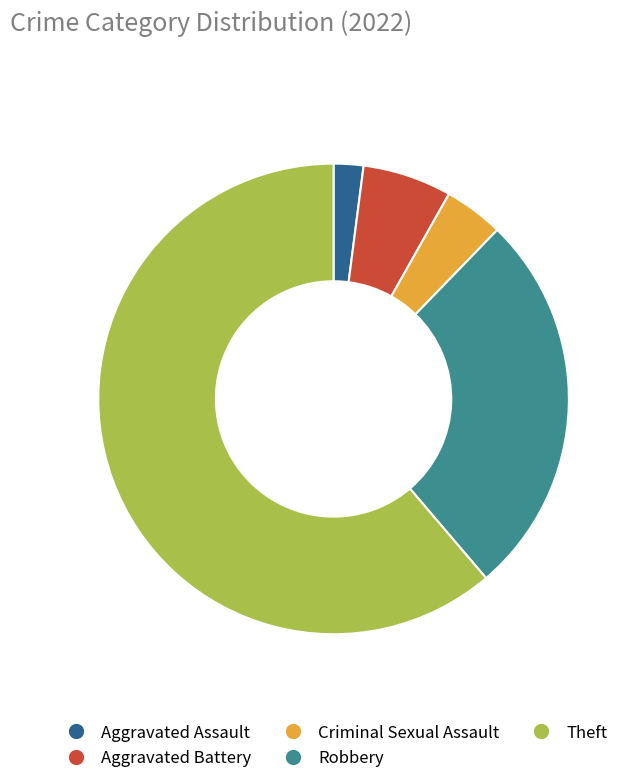

Does Theft account for over 50% of the chart?

Yes